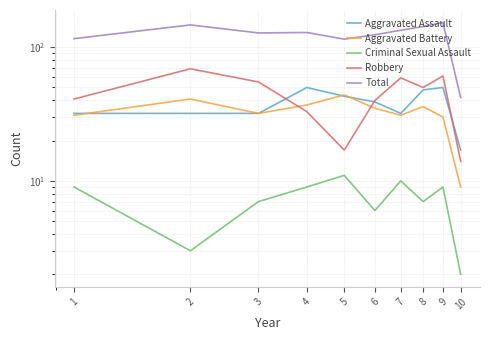

What is the difference between the maximum and minimum values in the Criminal Sexual Assault series?

9